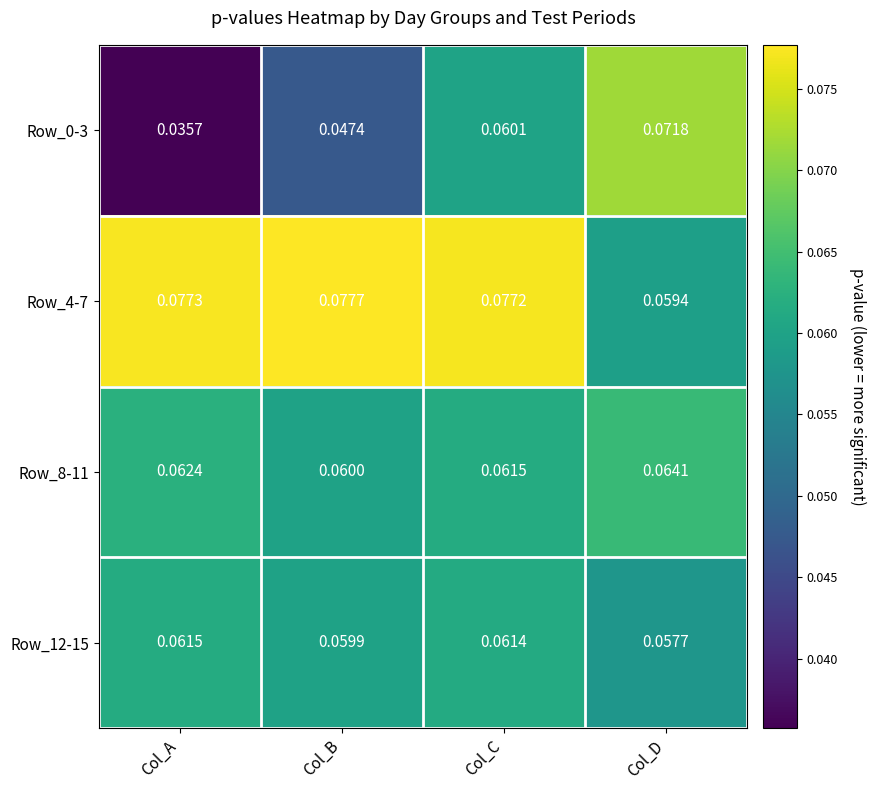

At which category is the sum across all series the highest?

Col_C